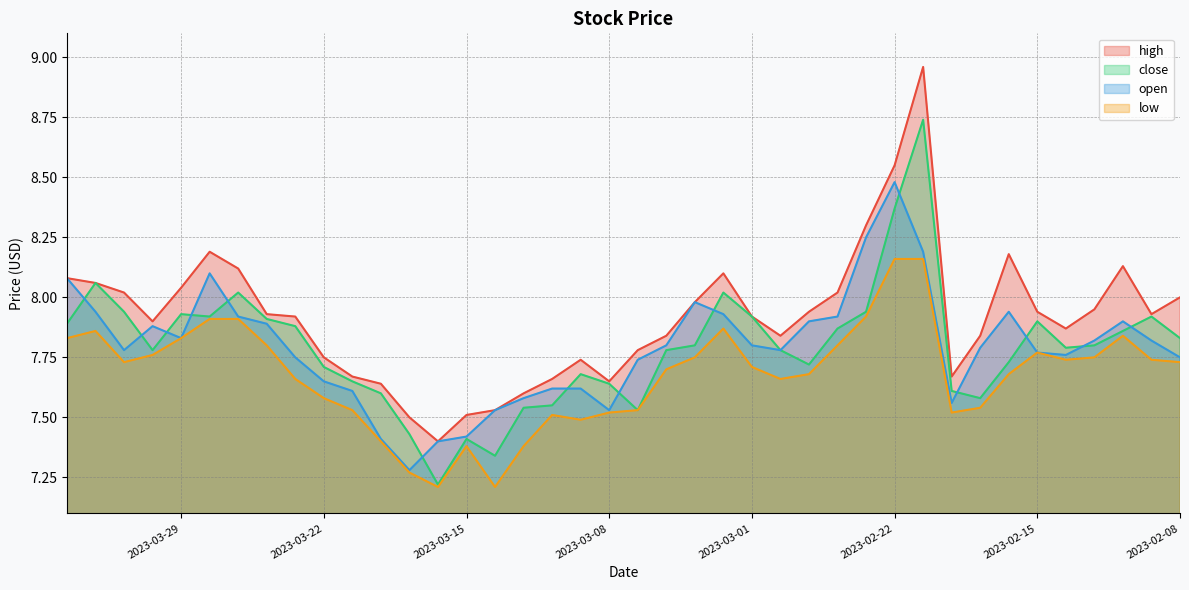

At which label is low closest to 7?

2023-03-16